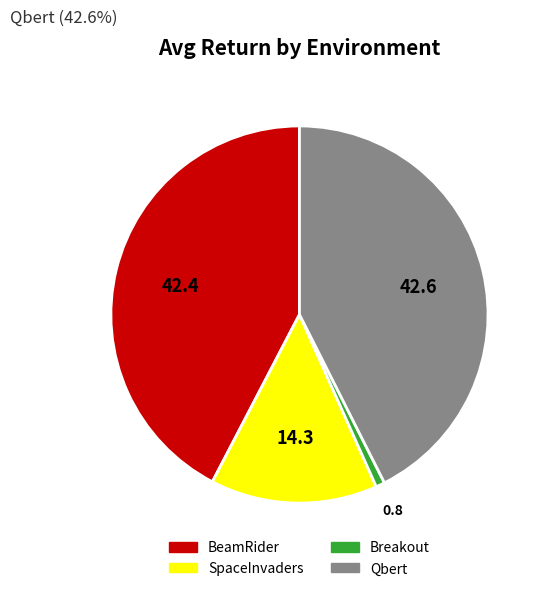

Which has a higher value, Qbert or Breakout?

Qbert